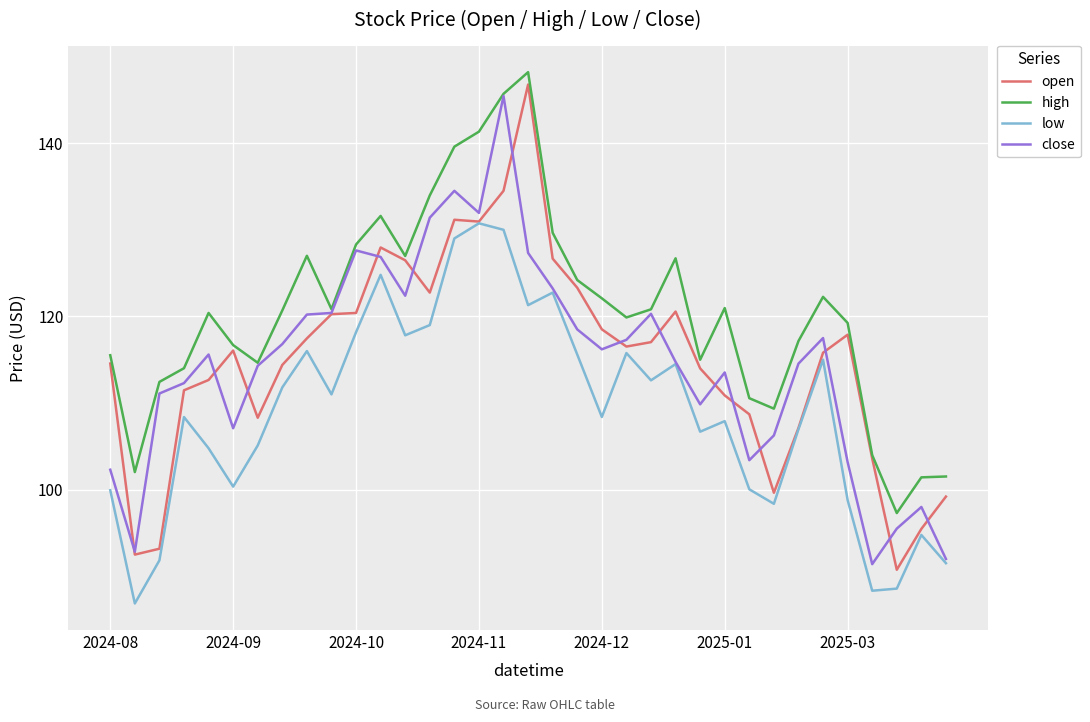

What is the minimum value for open?

90.8